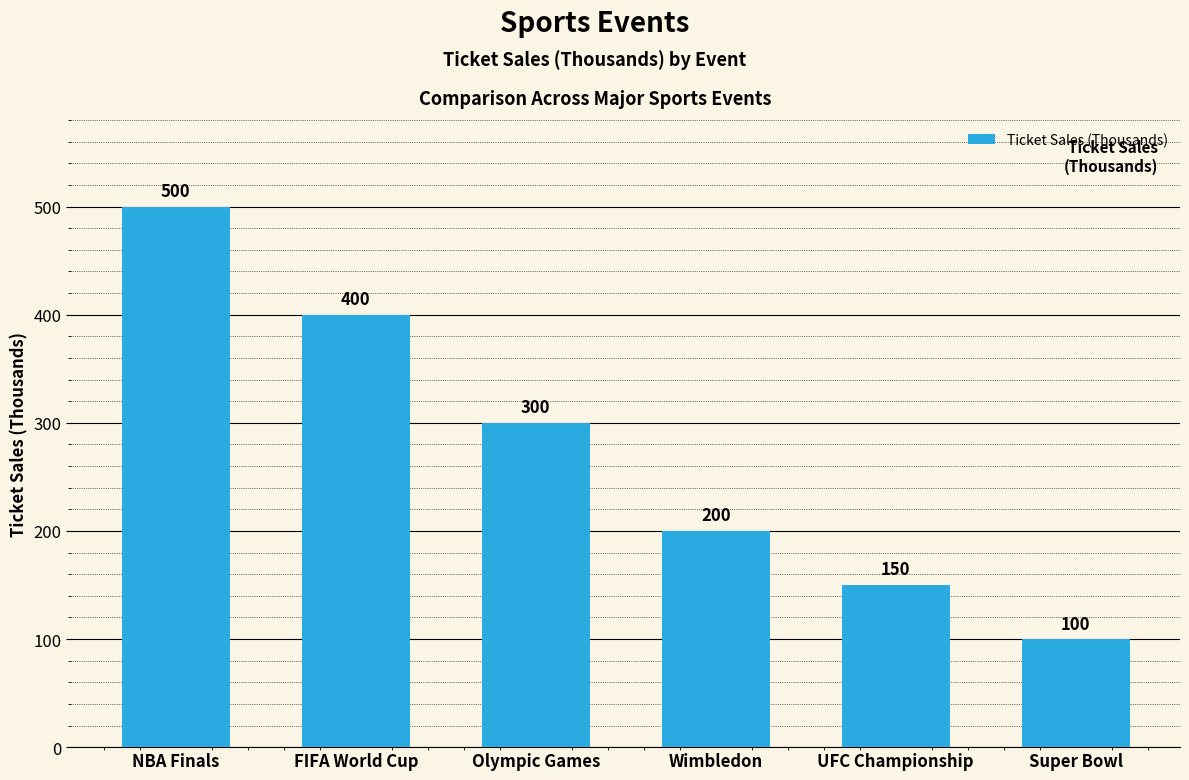

Rank the categories by value from lowest to highest.

Super Bowl, UFC Championship, Wimbledon, Olympic Games, FIFA World Cup, NBA Finals